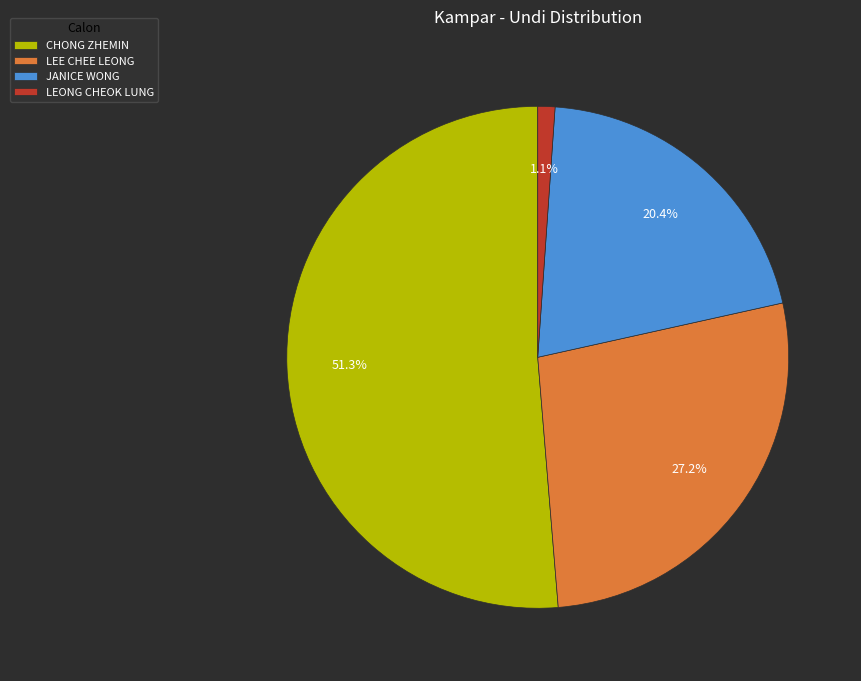

What percentage is the CHONG ZHEMIN slice, to the nearest percent?

51%